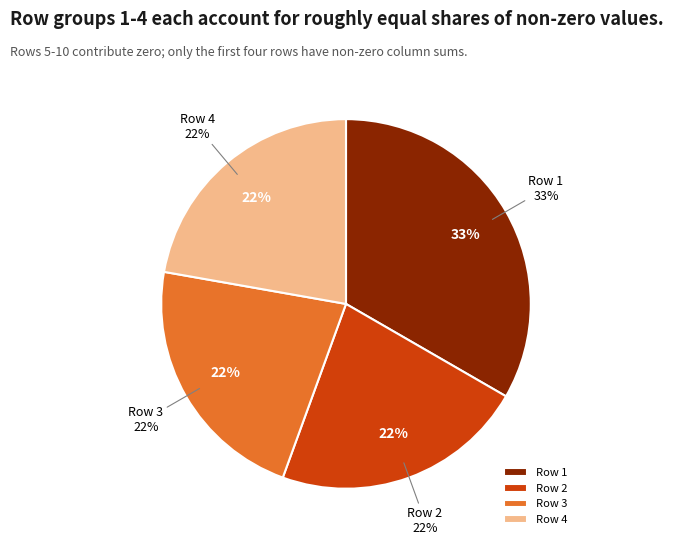

To the nearest percent, what is the difference between the largest and smallest slice percentages?

11%